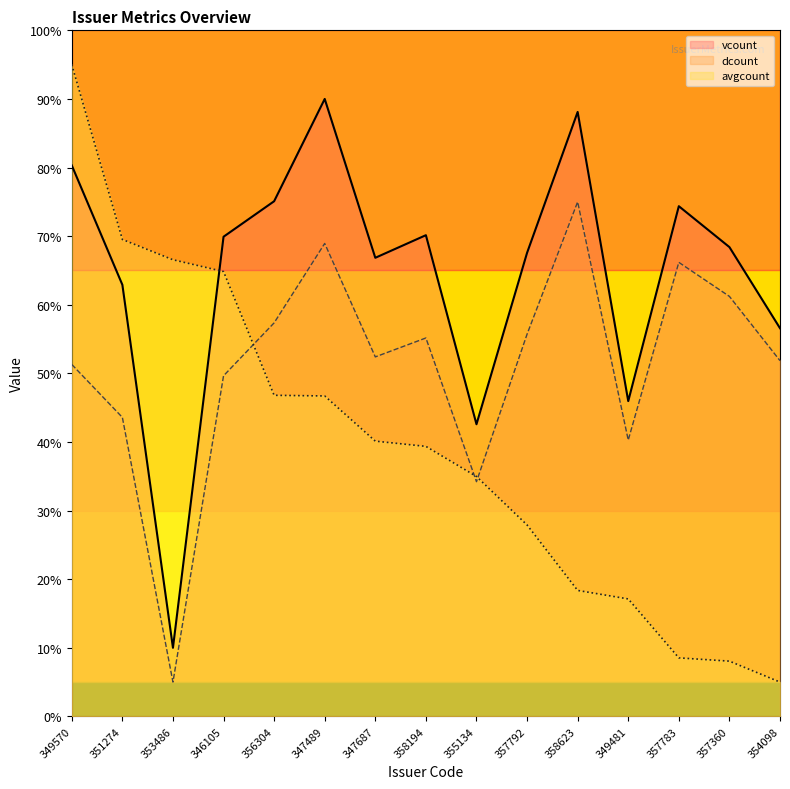

The value of dcount at 354098 is 19.5. True or false?

False